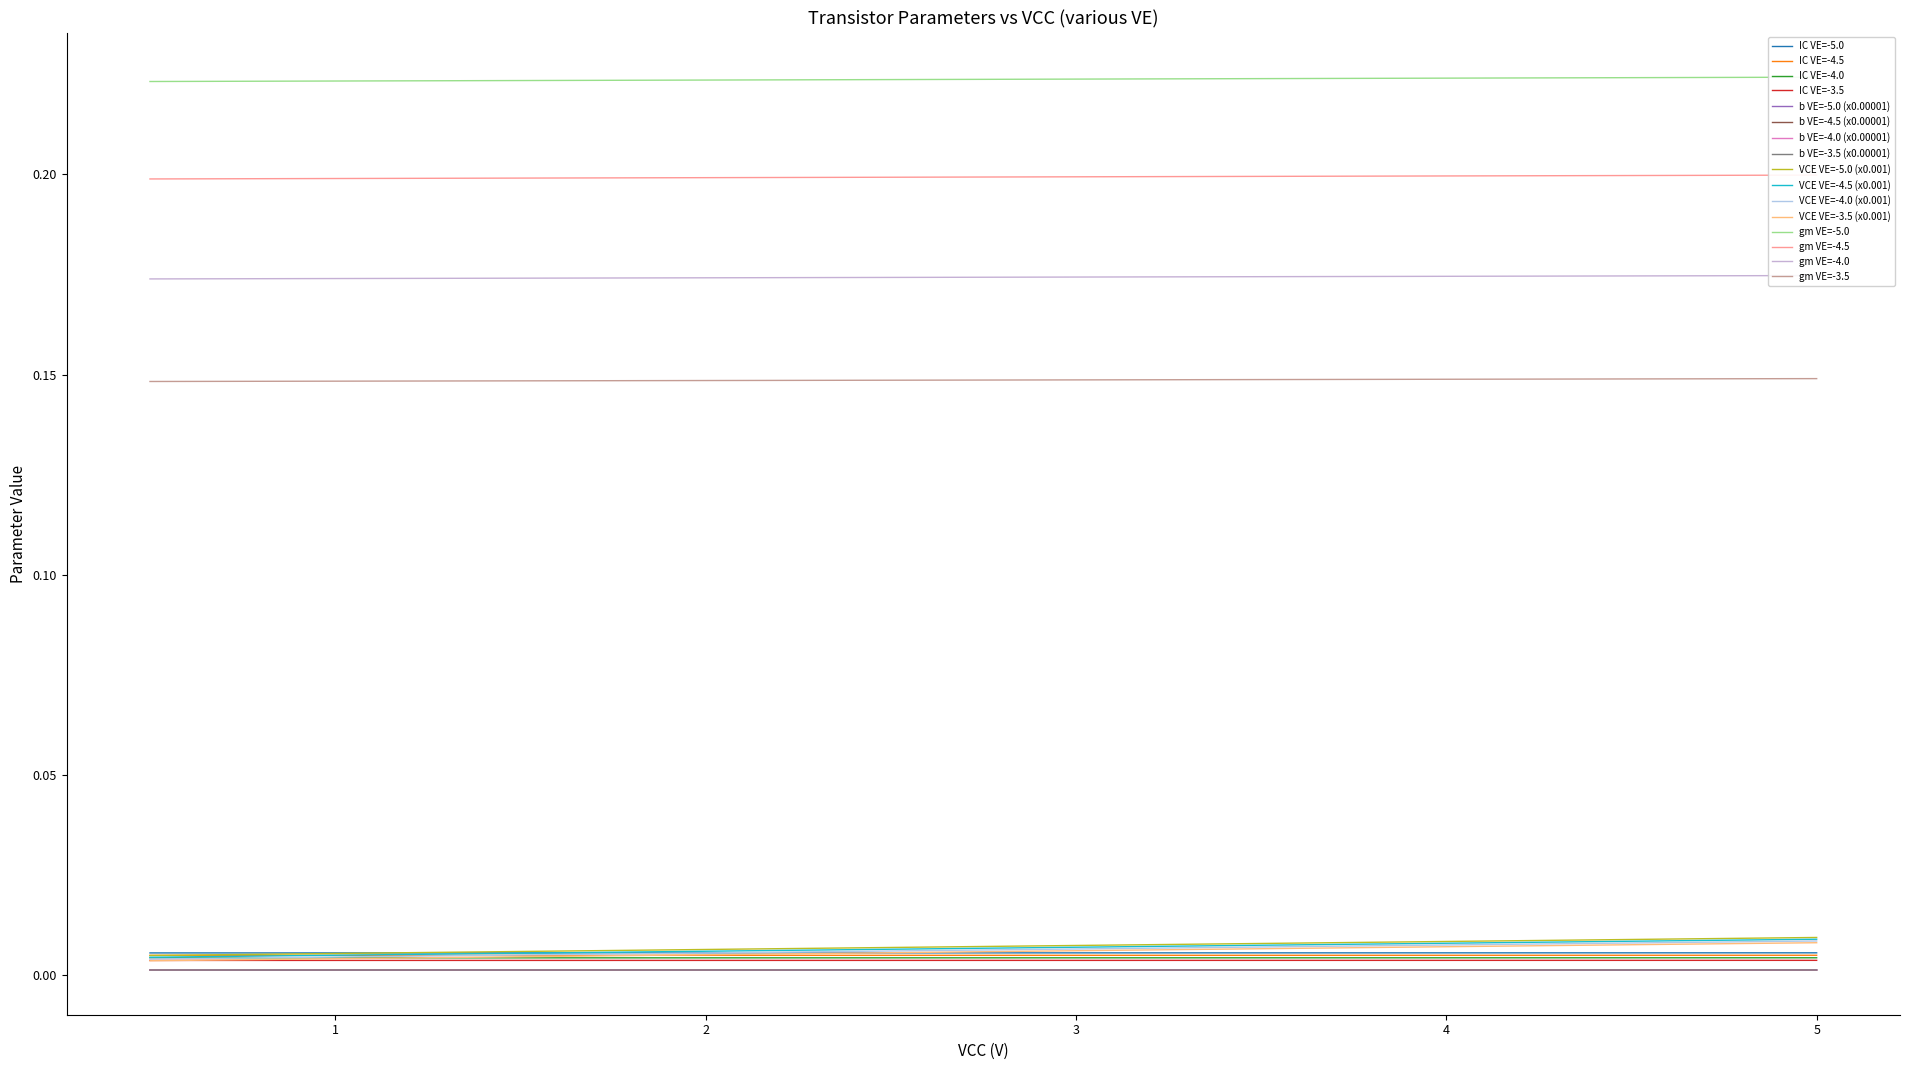

True or false: VE=-3.0 (b) and VE=-4.5 intersect in this chart.

False